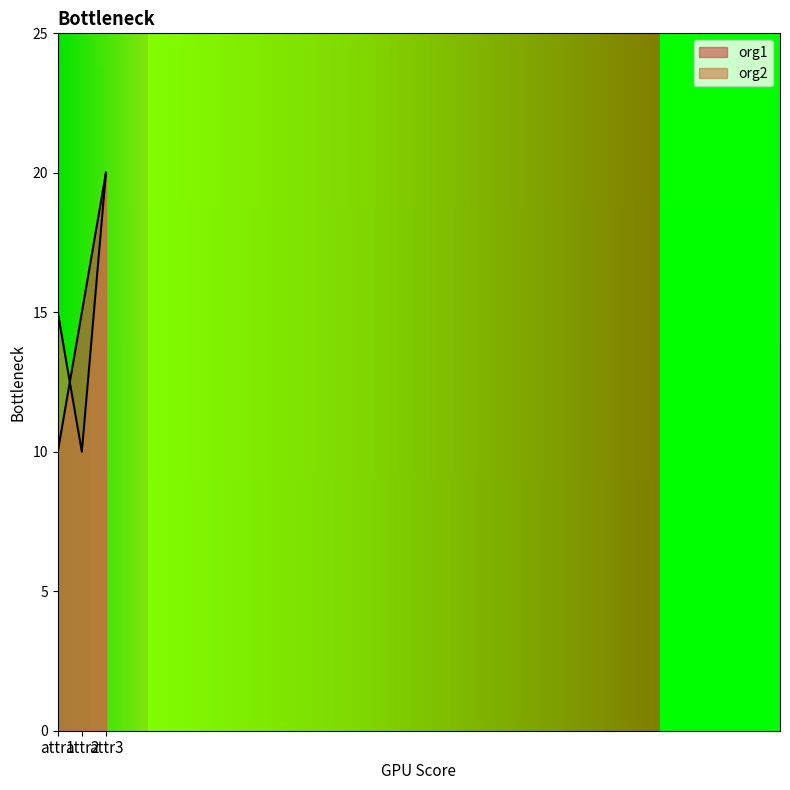

What are all the series names shown in the legend?

org1, org2